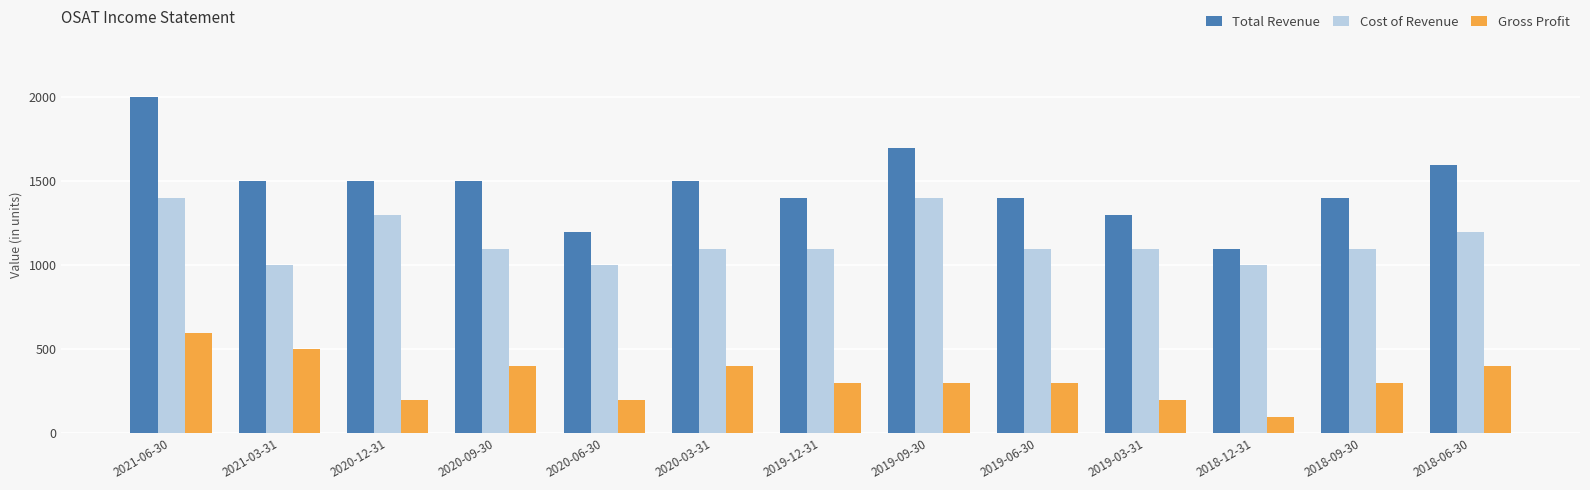

The value of Total Revenue at 2020-06-30 is 1691. True or false?

False